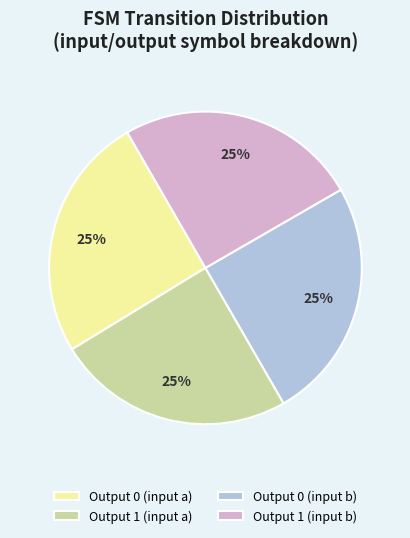

What is the ratio of the value at Output 1 (input a) to the value at Output 0 (input b)?

1.0